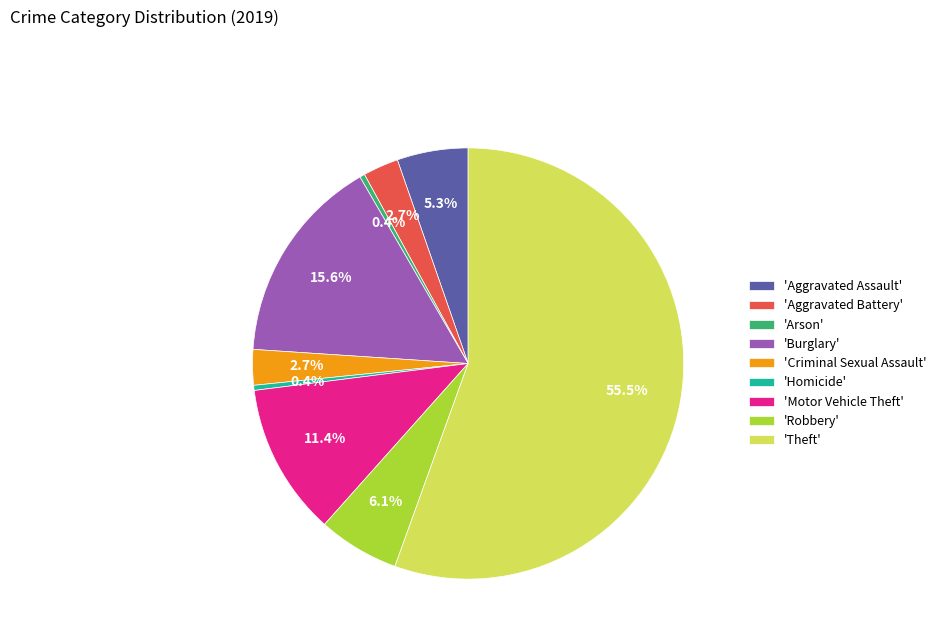

Between 'Aggravated Assault' and 'Homicide', which is larger?

'Aggravated Assault'